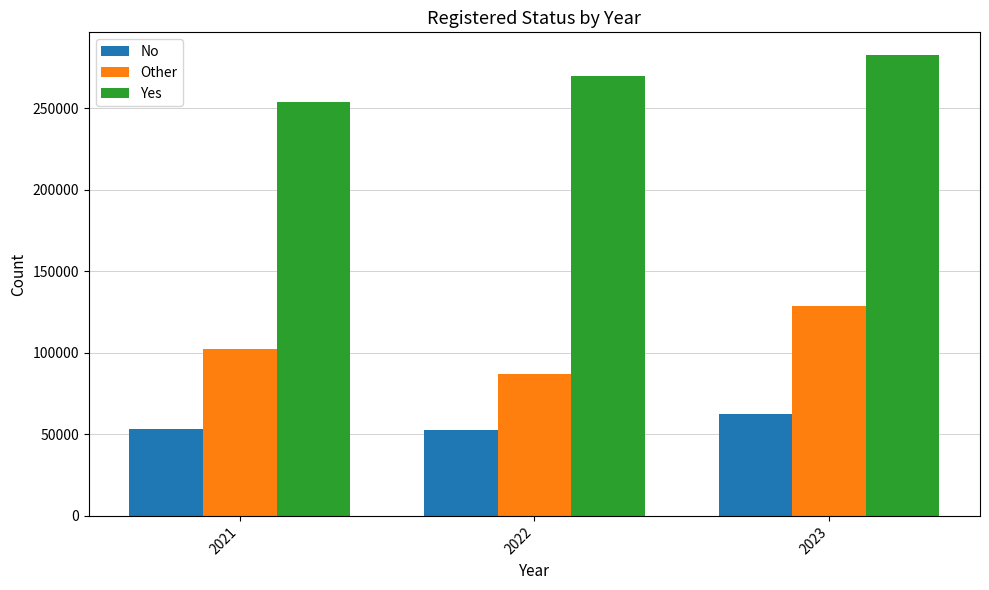

Is the value of Other at 2021 greater than the value of Yes at 2023?

No